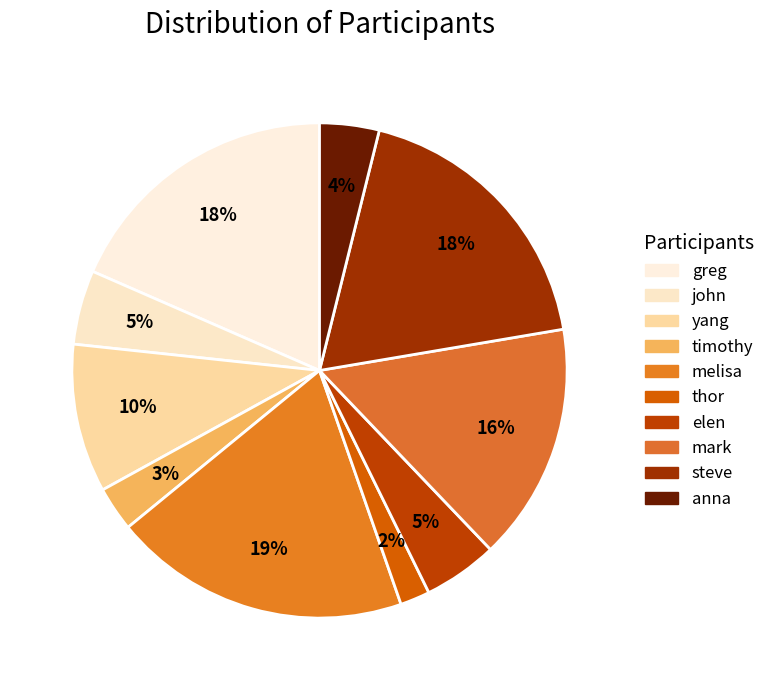

Which category has the smallest portion of the pie?

thor